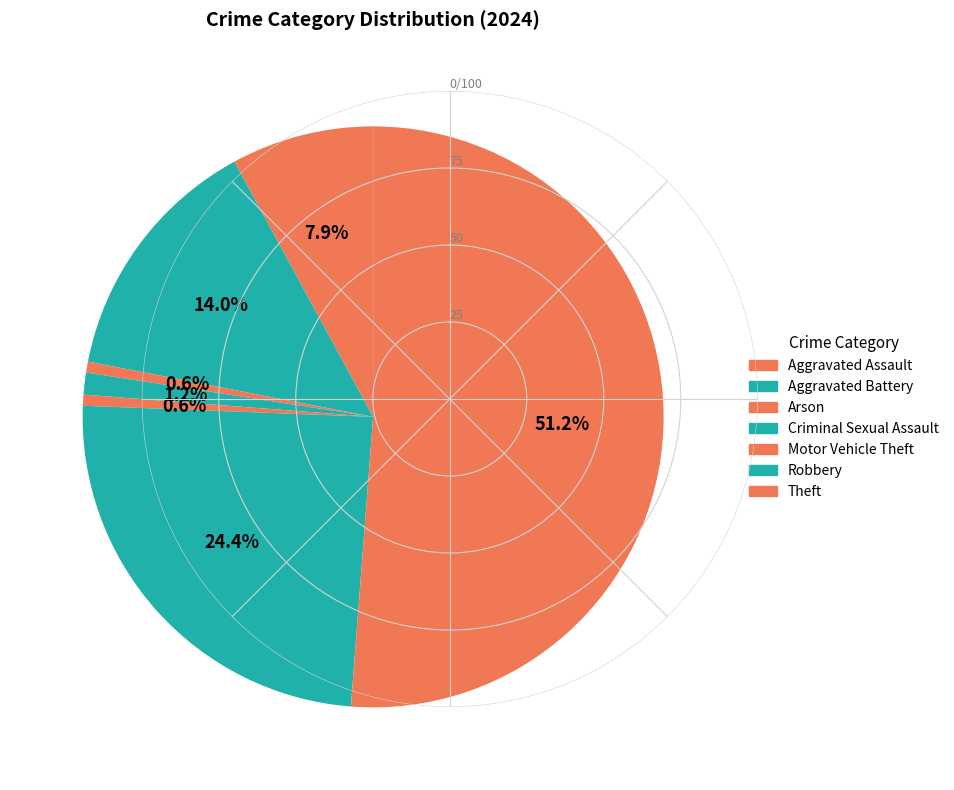

How many segments does this pie chart have?

7